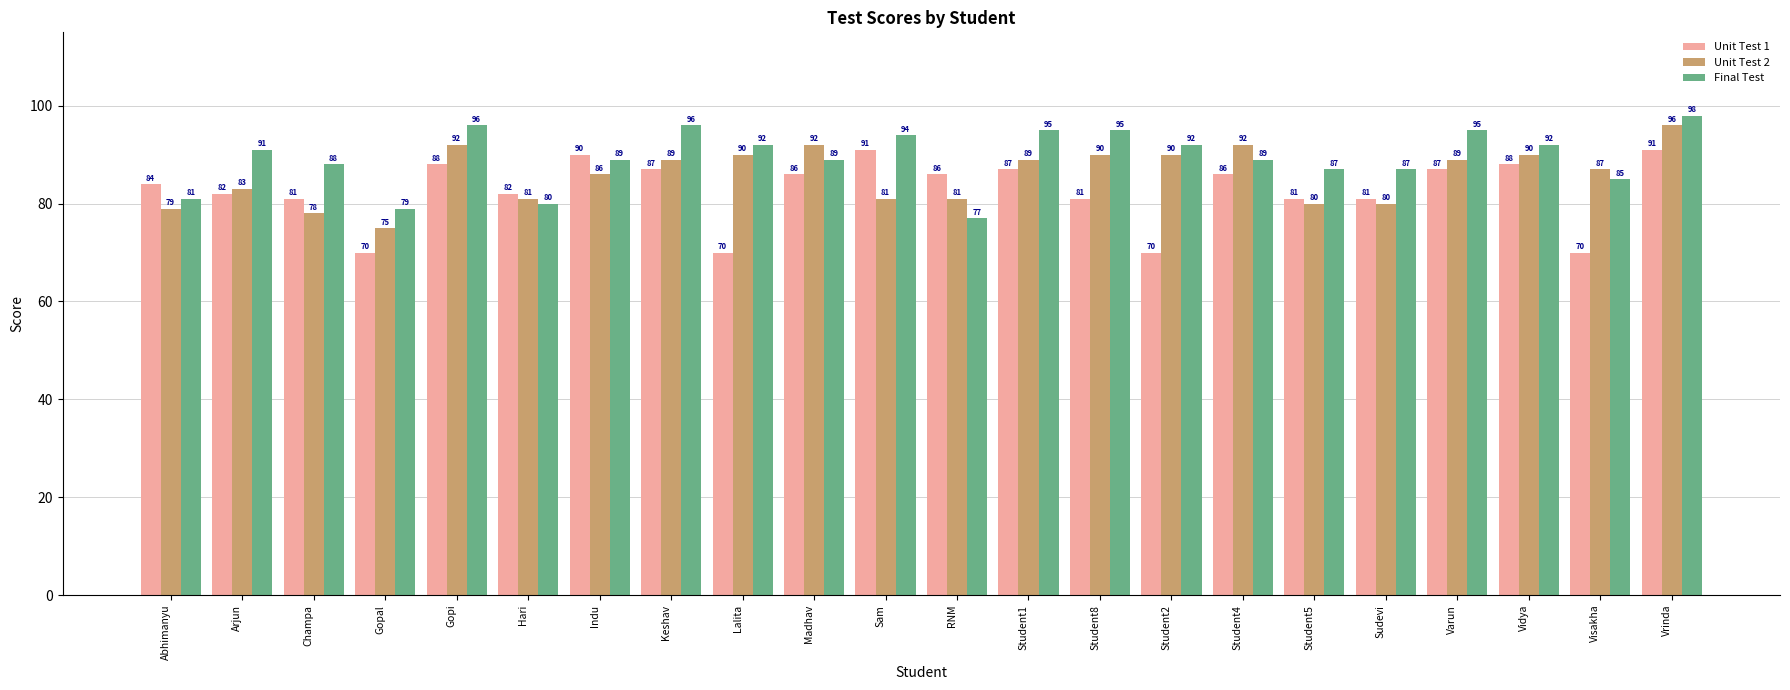

At which label does Final Test reach its minimum?

RNM